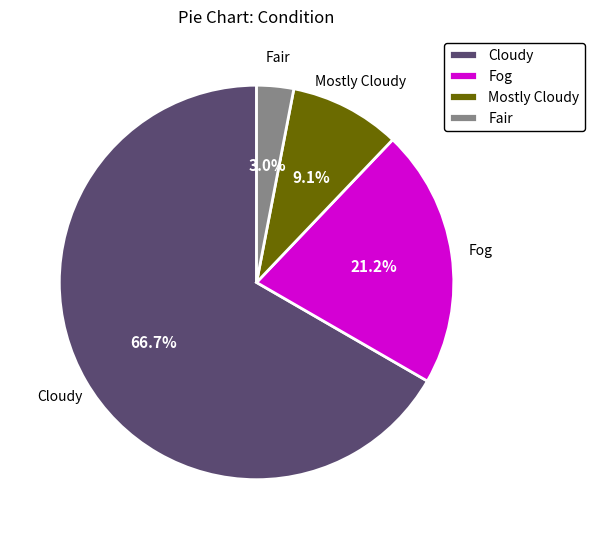

True or false: Fair accounts for 17% of the total.

False